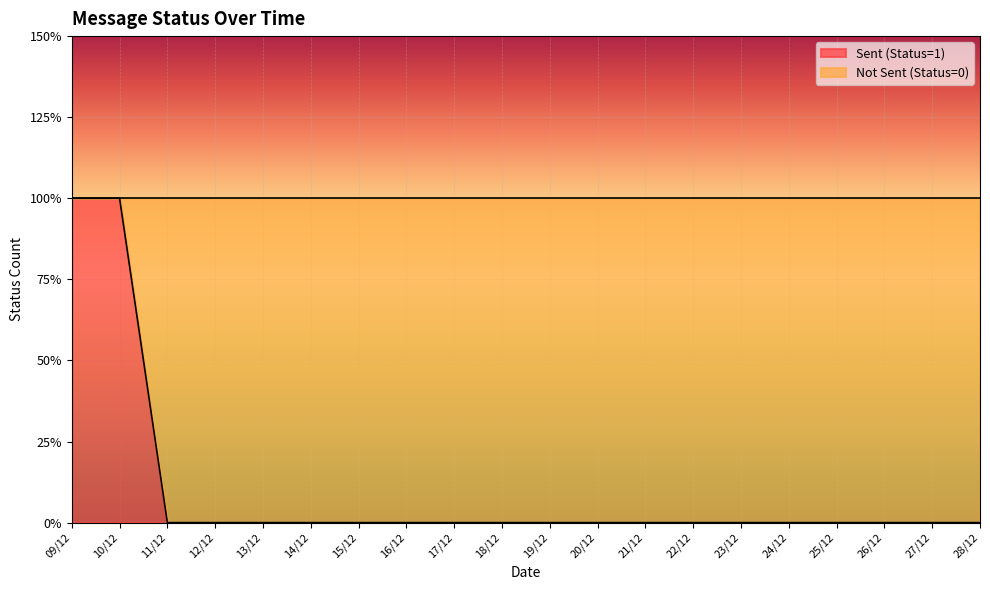

Between 15/12 and 23/12, which is larger?

15/12